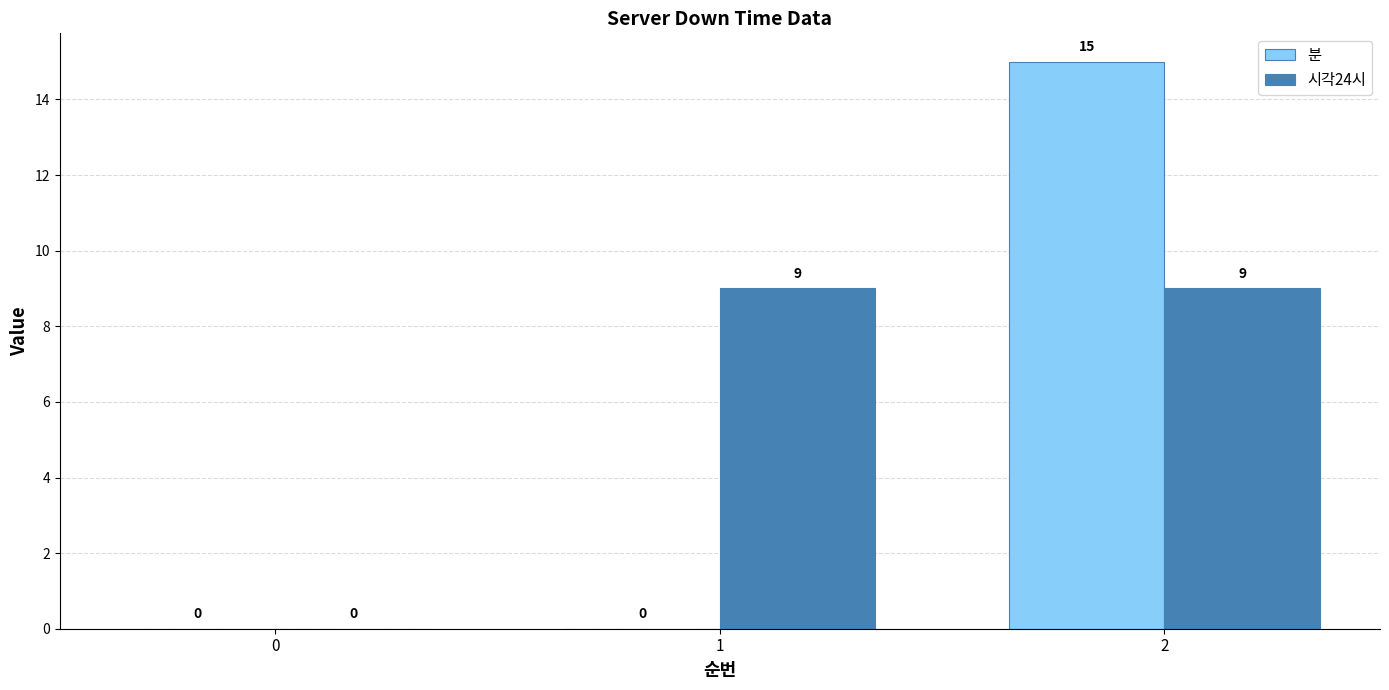

What is the sum of all 시각24시 values?

18